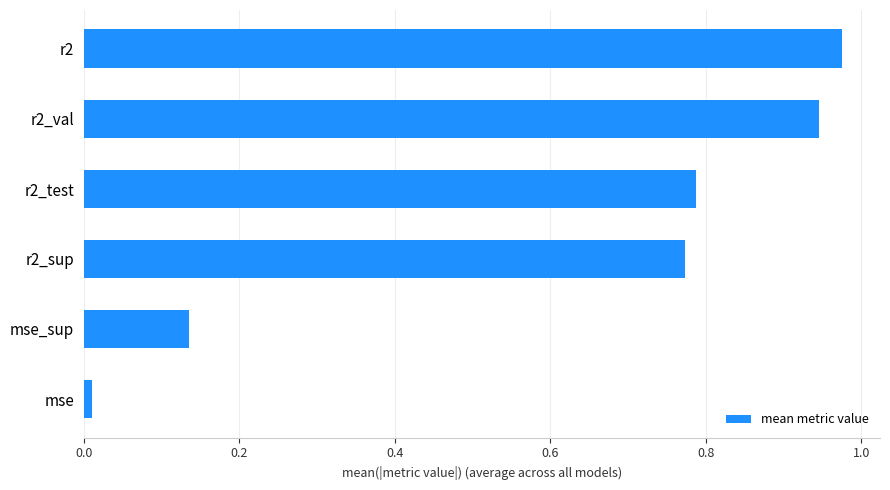

The value at r2_test is 1.4. True or false?

False